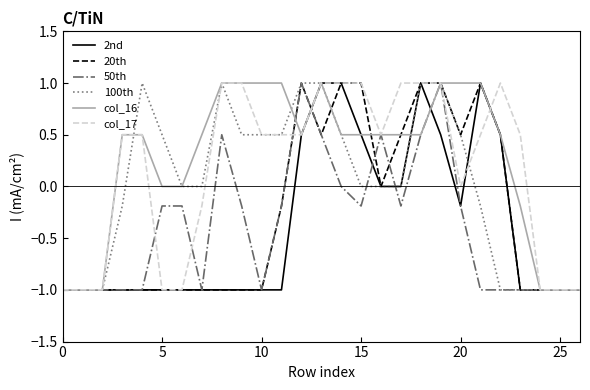

What is the highest value of the 2nd series?

1.0